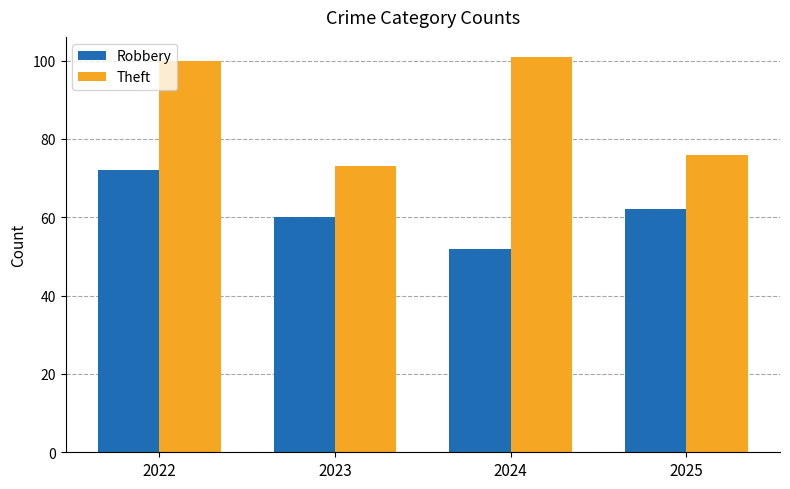

What is the total value across all series at 2025?

138